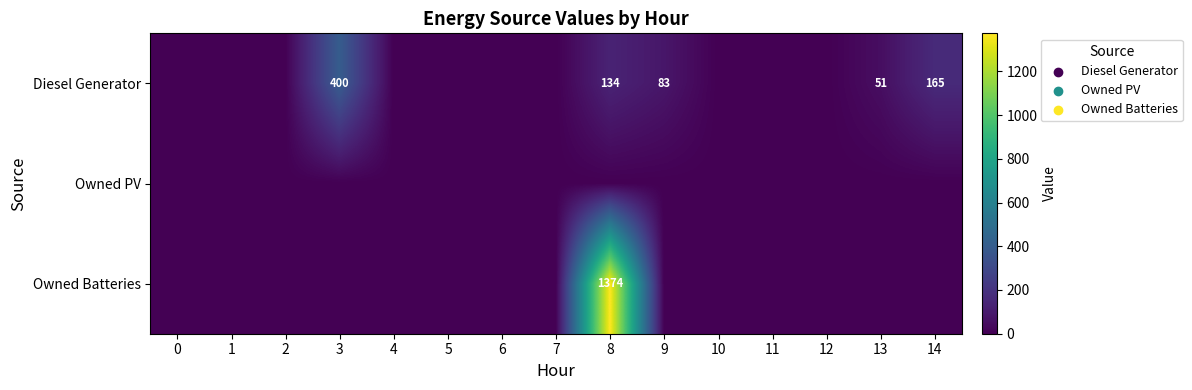

True or false: Diesel Generator has a value of 539 at 3.

False